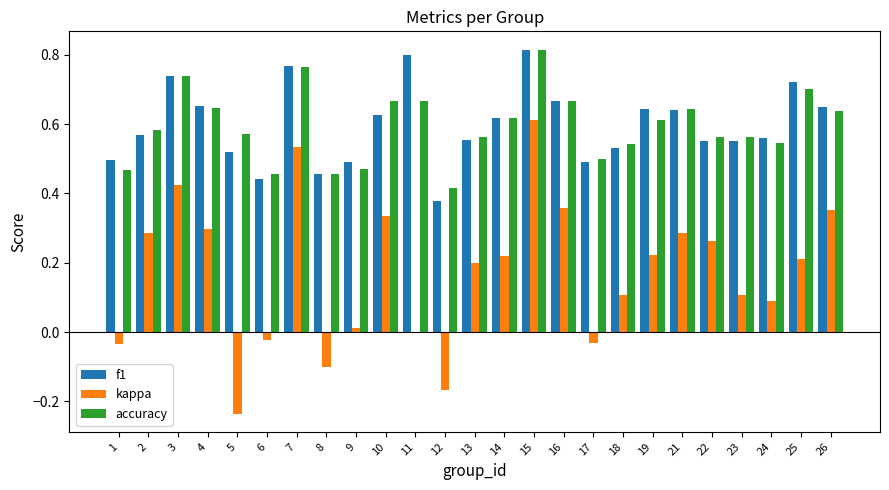

Is the value of f1 at 17 greater than the value of kappa at 12?

Yes